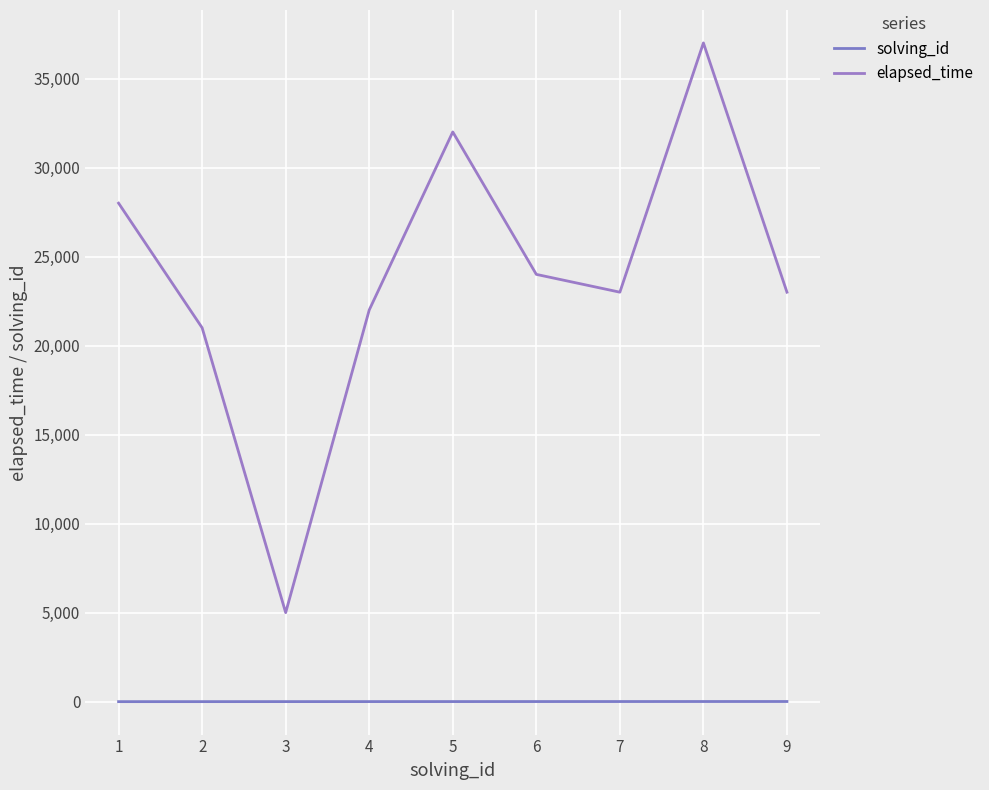

What is the total value across all series at 4?

22004